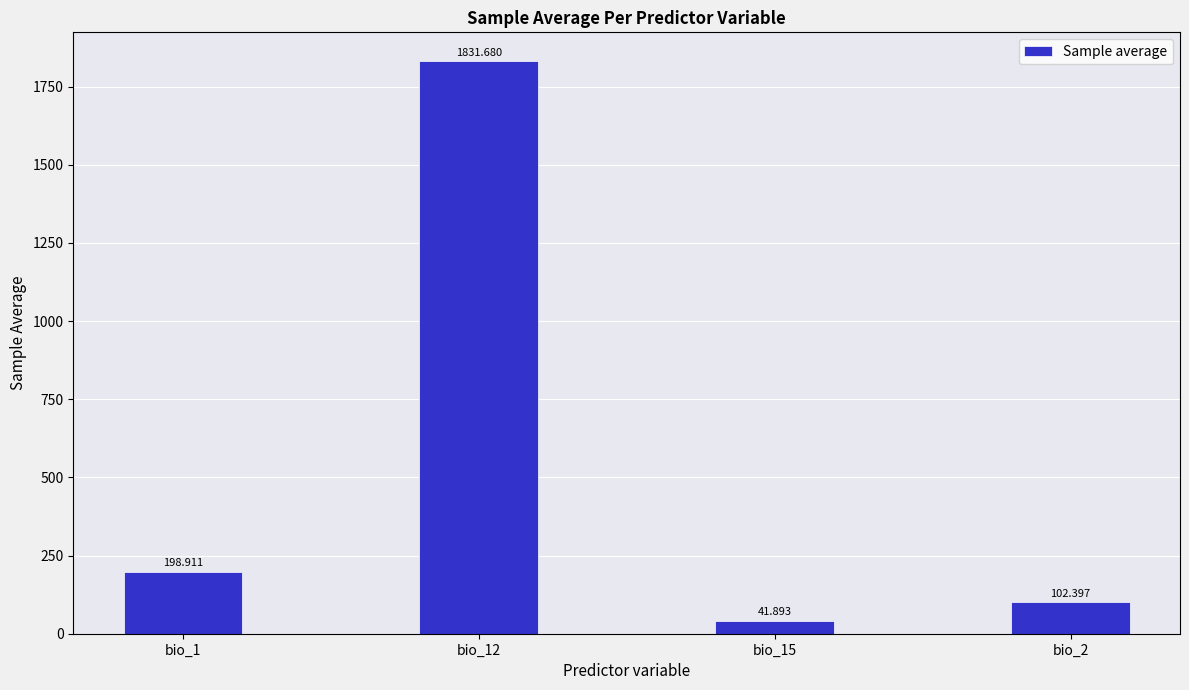

What is the average value?

543.7